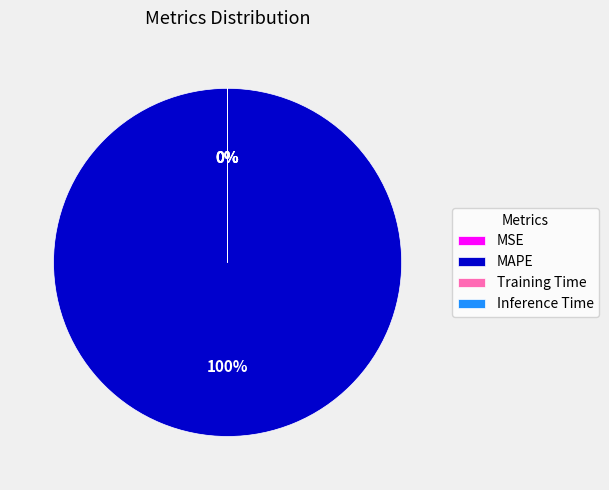

To the nearest percent, what is the difference between the largest and smallest slice percentages?

100%